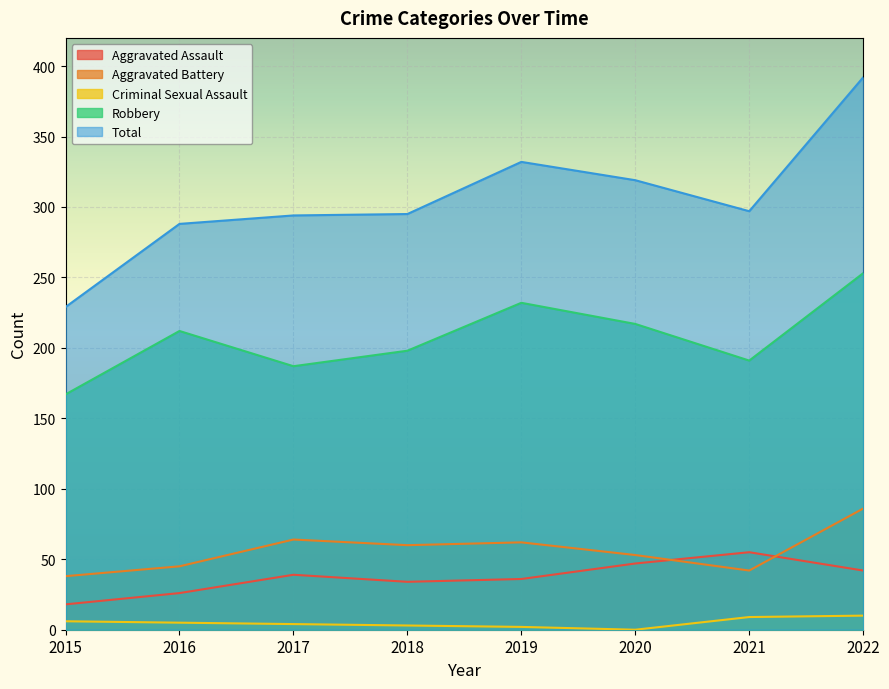

What is the approximate value of Total at 2018, to the nearest 5?

295